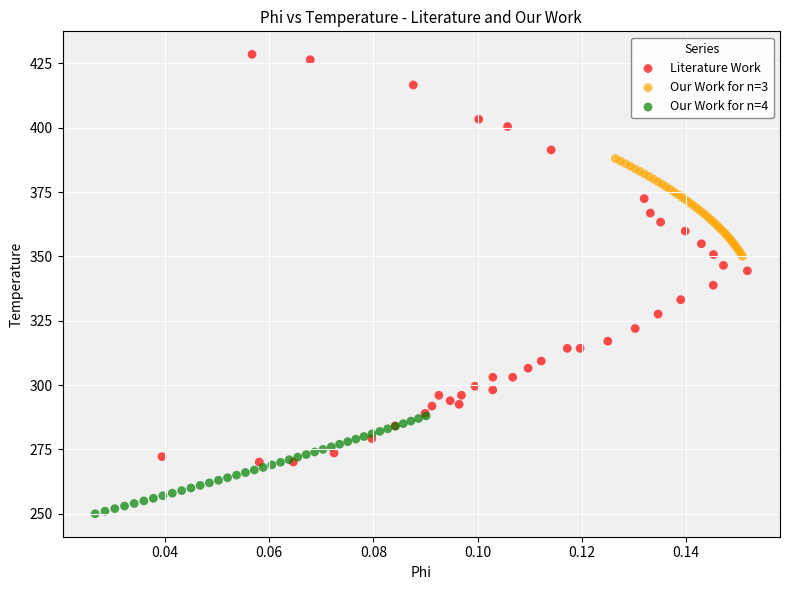

What are all the series names shown in the legend?

Literature Work, Our Work for n=3, Our Work for n=4